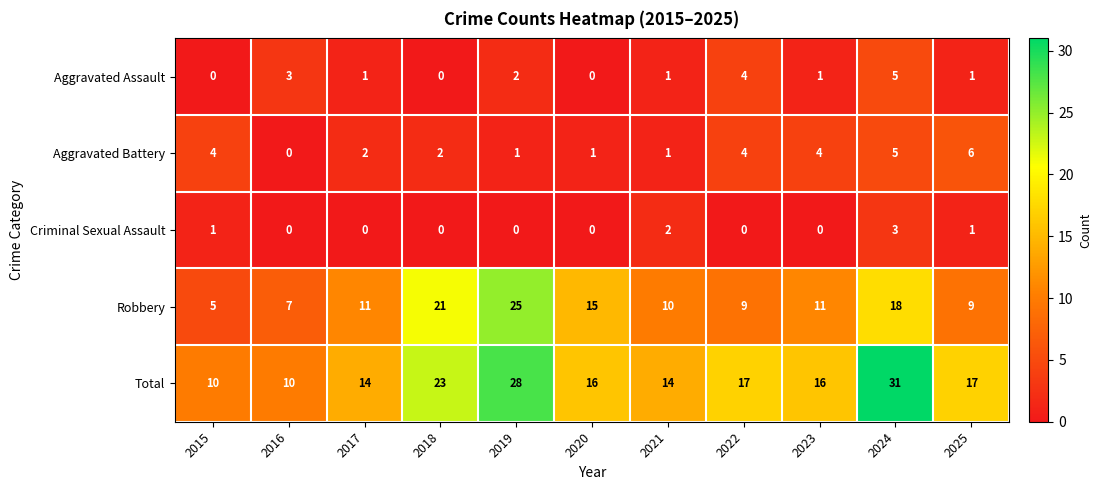

The Criminal Sexual Assault series shows 2 at 2021. True or false?

True